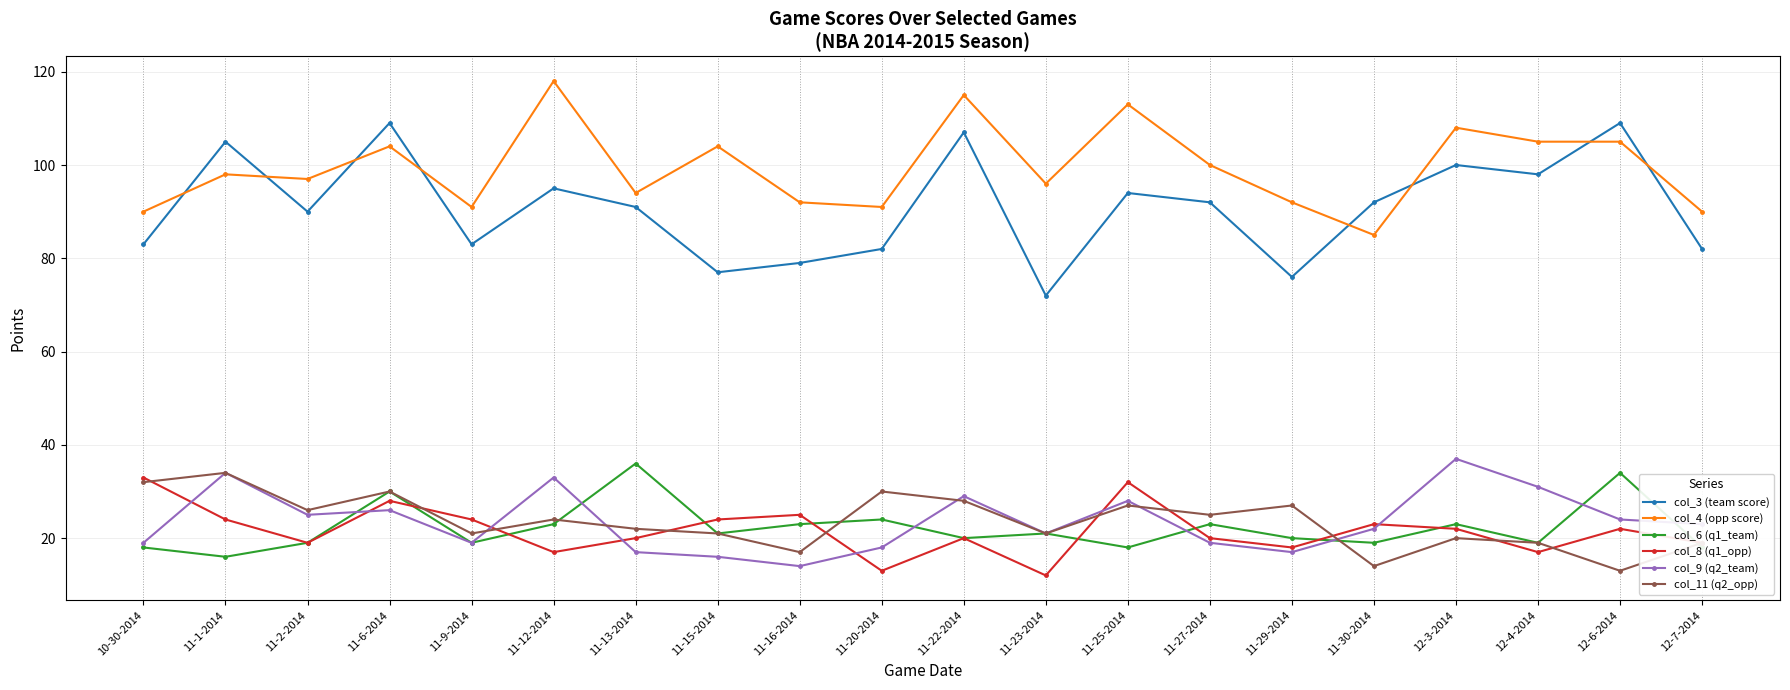

True or false: col_9 (q2_team) has more than 2 points higher than both neighbors.

True